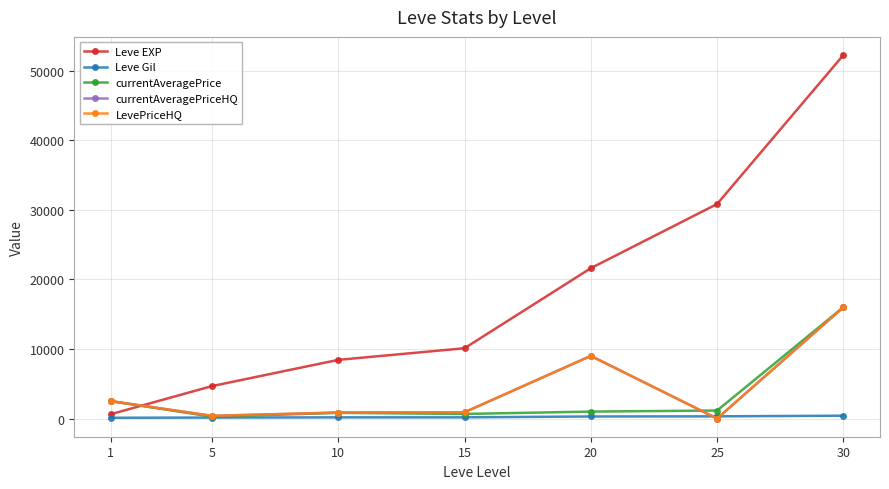

What is the spread (max minus min) of values at 10?

8258